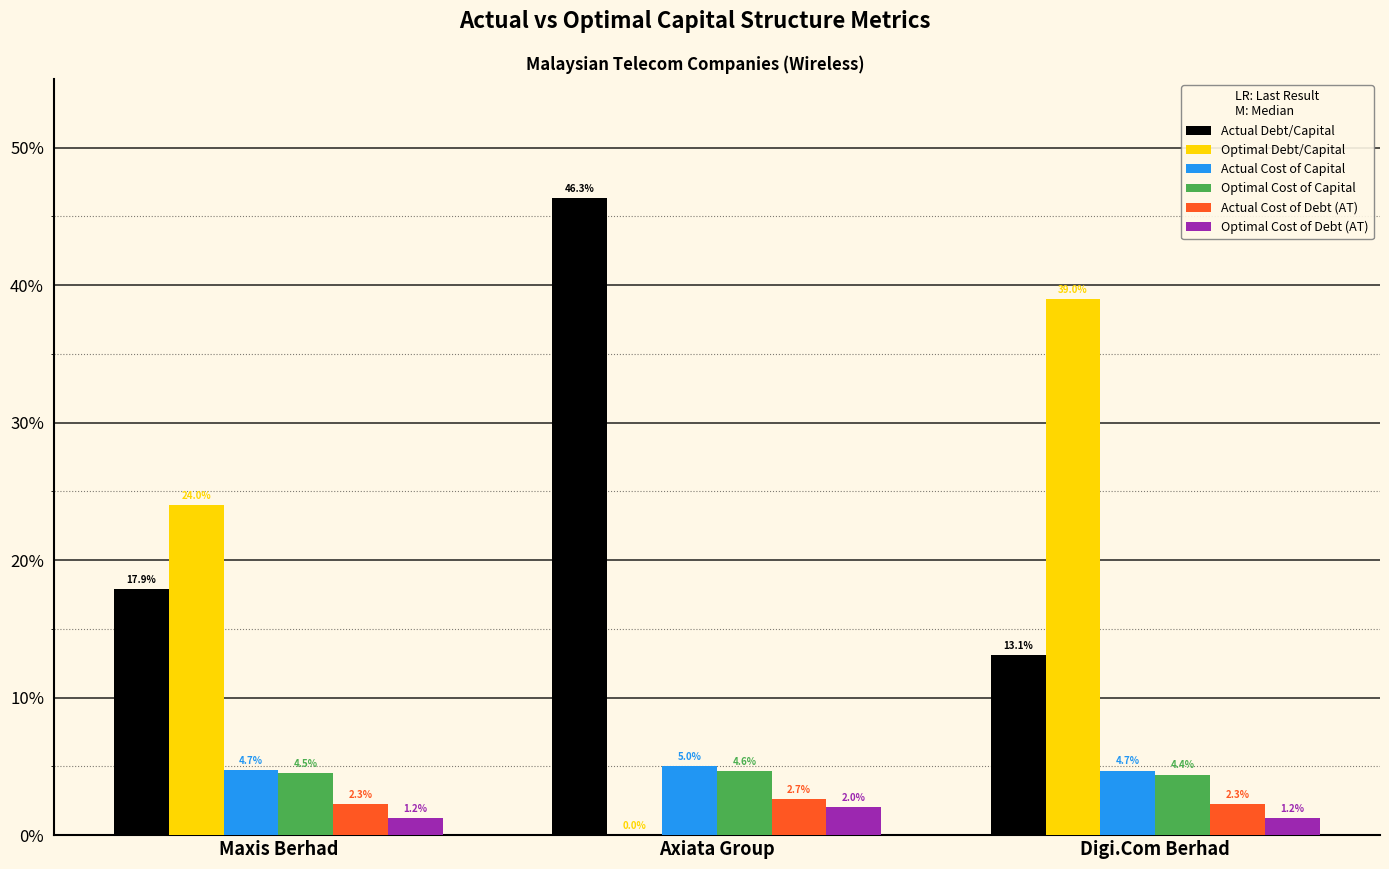

Reading left to right, what are all the values shown in this chart?

Actual Debt/Capital: Maxis Berhad=0.2	Axiata Group=0.5	Digi.Com Berhad=0.1
Optimal Debt/Capital: Maxis Berhad=0.2	Axiata Group=0.0	Digi.Com Berhad=0.4
Actual Cost of Capital: Maxis Berhad=0.0	Axiata Group=0.1	Digi.Com Berhad=0.0
Optimal Cost of Capital: Maxis Berhad=0.0	Axiata Group=0.0	Digi.Com Berhad=0.0
Actual Cost of Debt (AT): Maxis Berhad=0.0	Axiata Group=0.0	Digi.Com Berhad=0.0
Optimal Cost of Debt (AT): Maxis Berhad=0.0	Axiata Group=0.0	Digi.Com Berhad=0.0